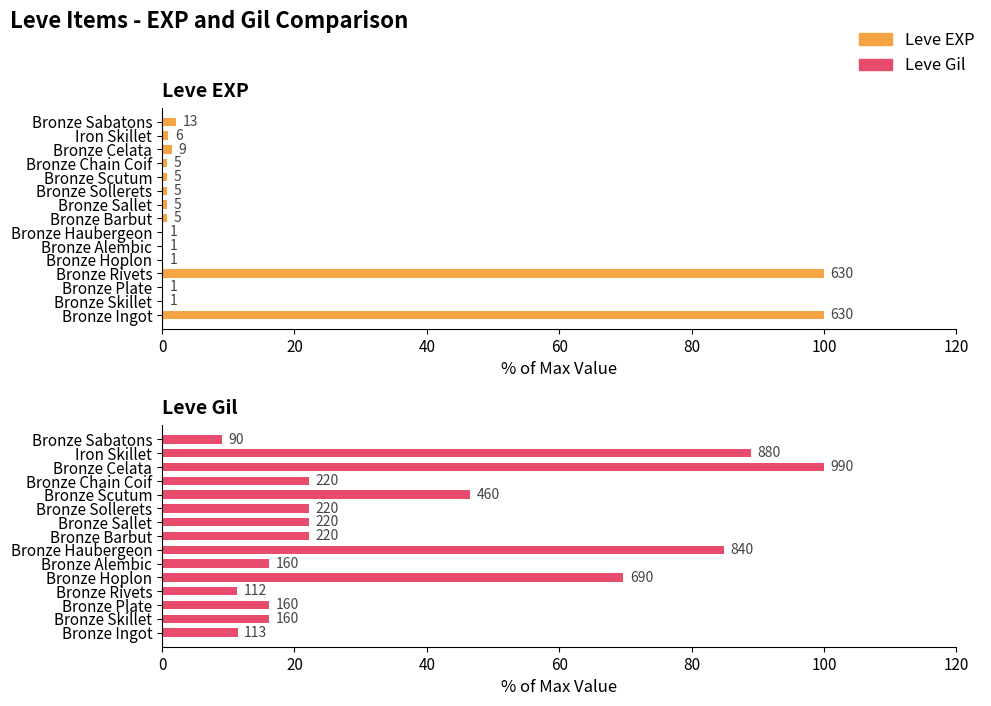

How many groups of bars are there?

15